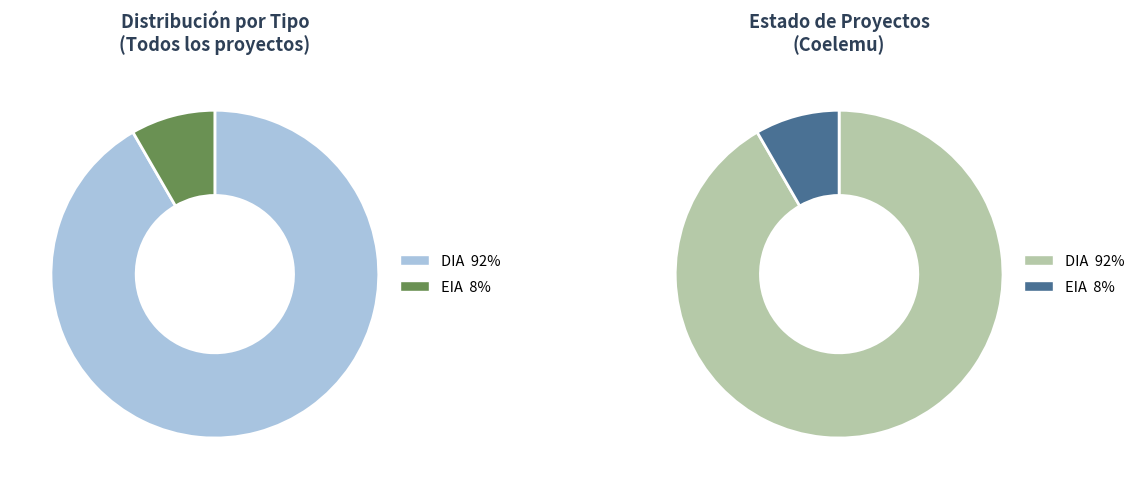

Is it true that DIA is 92% of the pie?

True